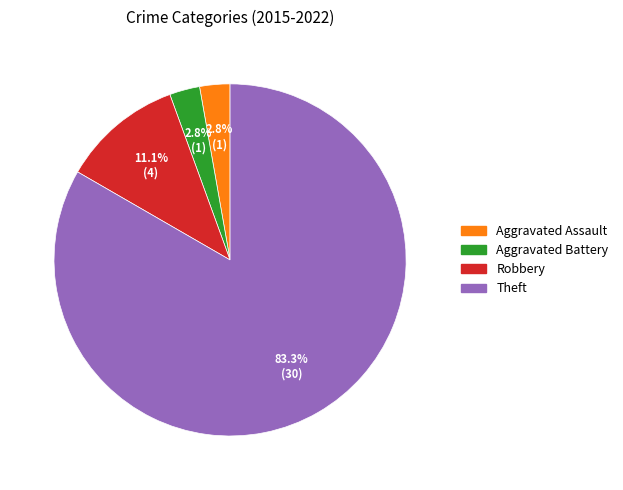

To the nearest percent, what is the combined percentage of Aggravated Battery and Aggravated Assault?

6%